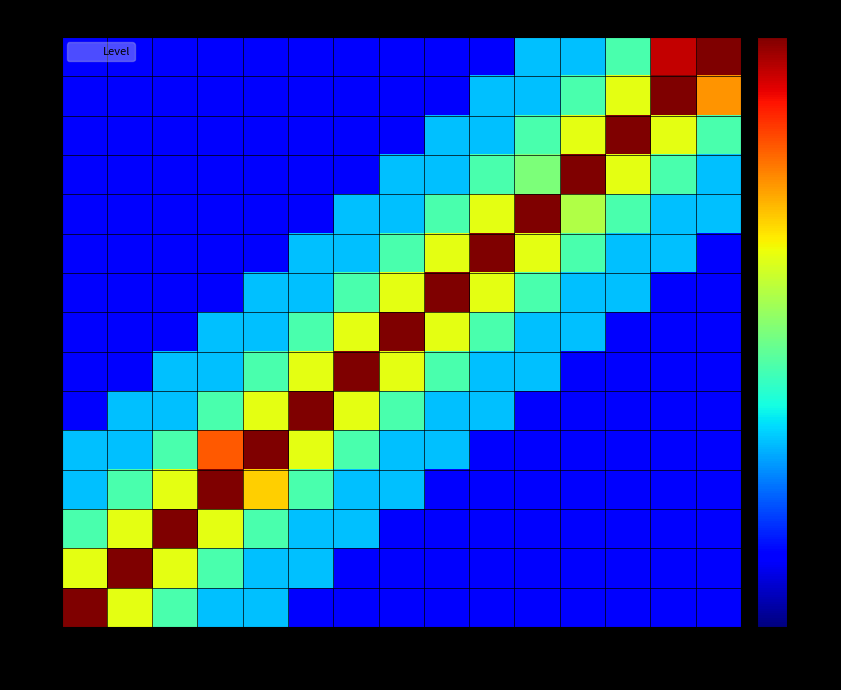

At how many categories does at least one series exceed 0?

15